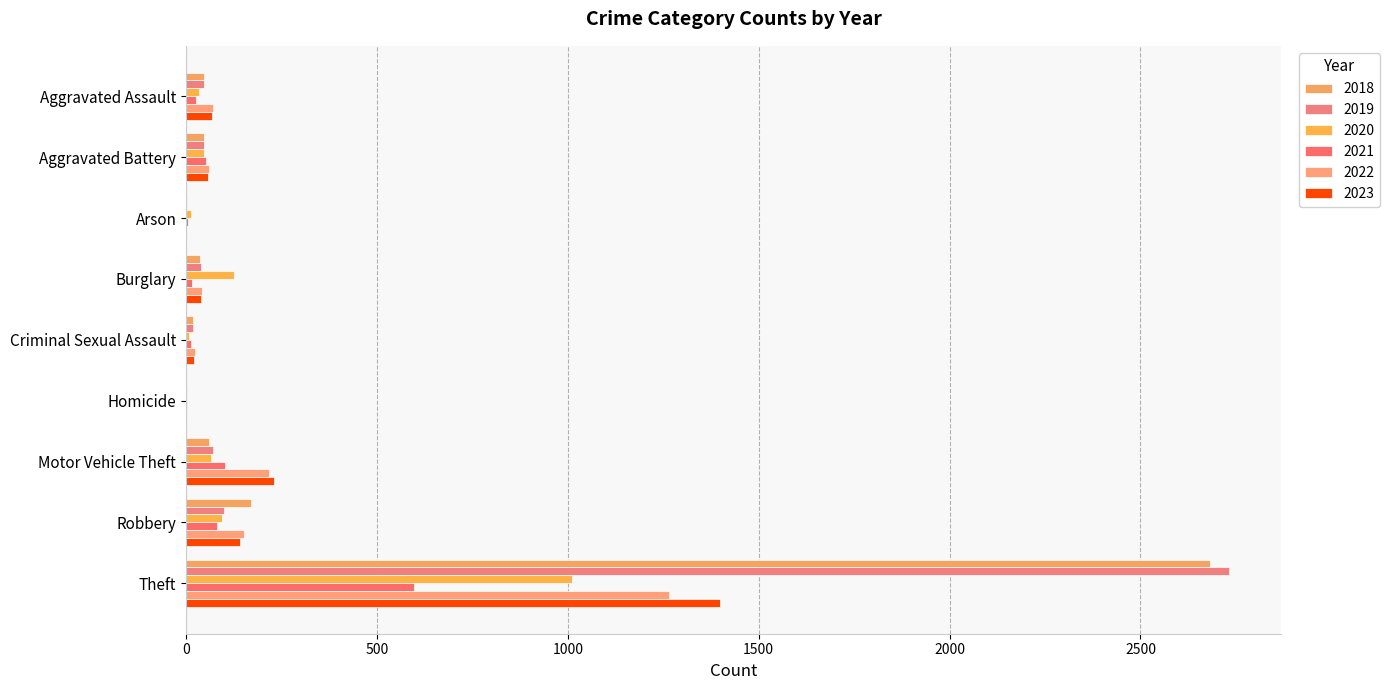

Which category has the lowest value in the 2019 series?

Arson